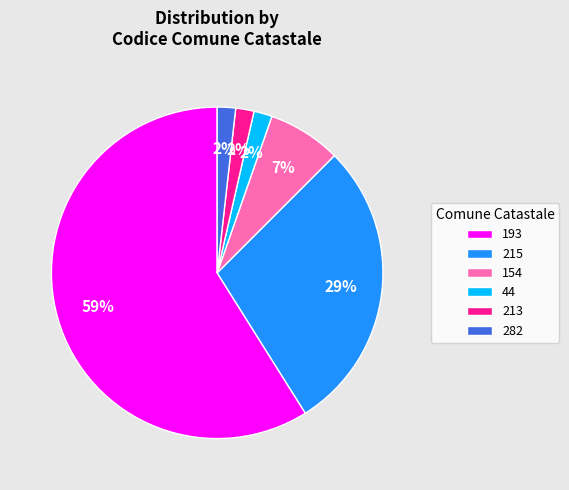

Between 215 and 193, which is larger?

193